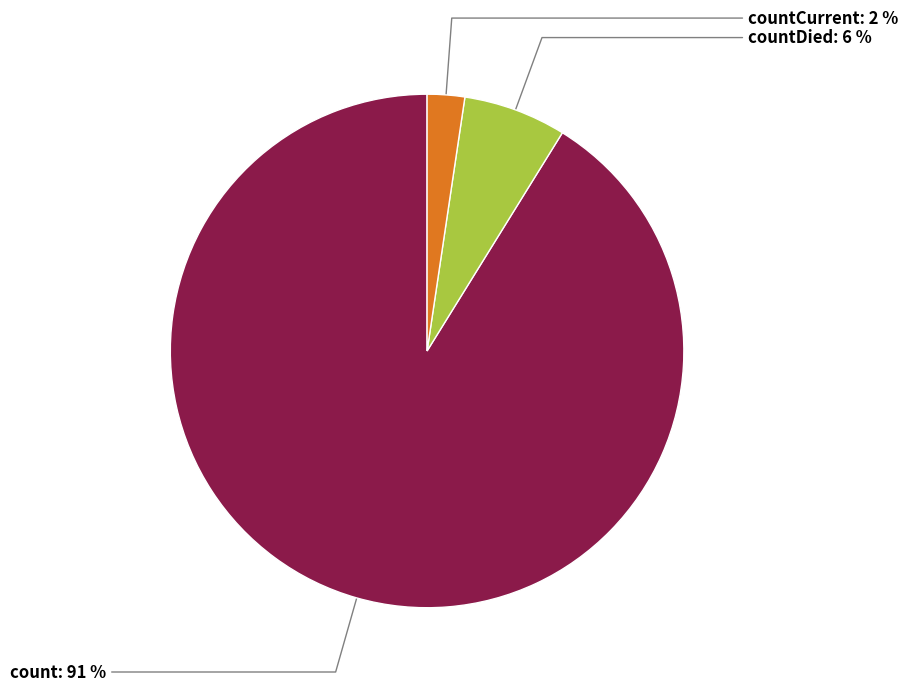

How many segments does this pie chart have?

3